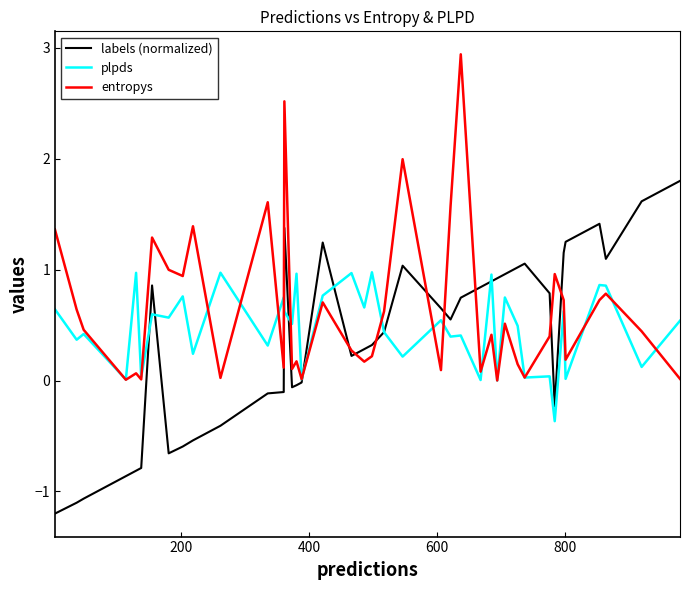

What is the maximum value for plpds?

1.0